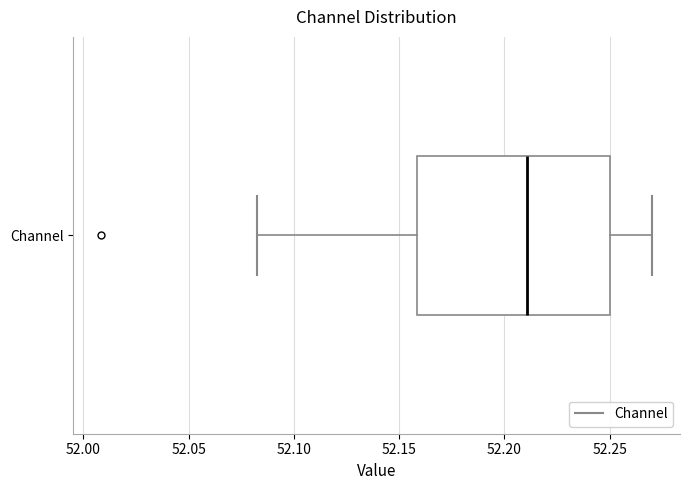

Transcribe this box plot: give where the median line is, the range the box spans, and where the two whiskers end, as read against the x-axis. The values are not printed on the chart, so give them approximately, as read against the axis.

median 52.21, box 52.16 to 52.25, whiskers 52.08 to 52.27